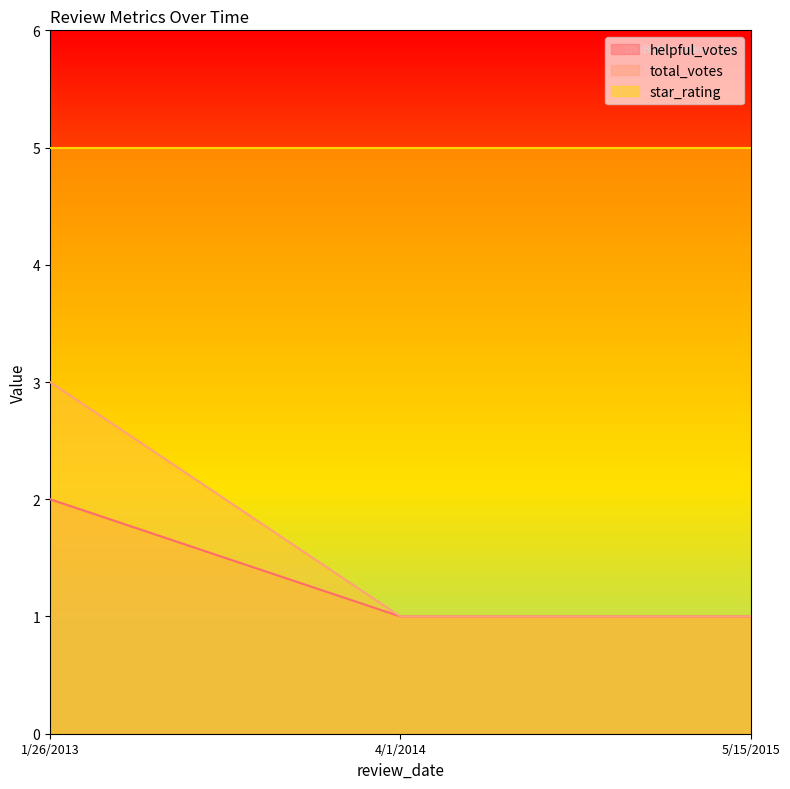

What are all the series names shown in the legend?

helpful_votes, total_votes, star_rating